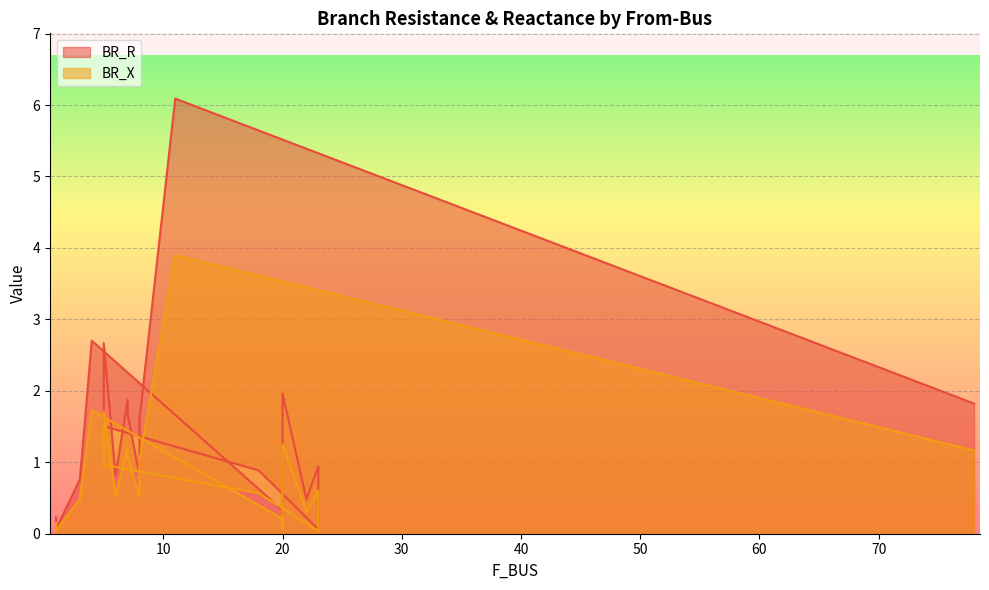

Which category has the lowest value across all series?

23